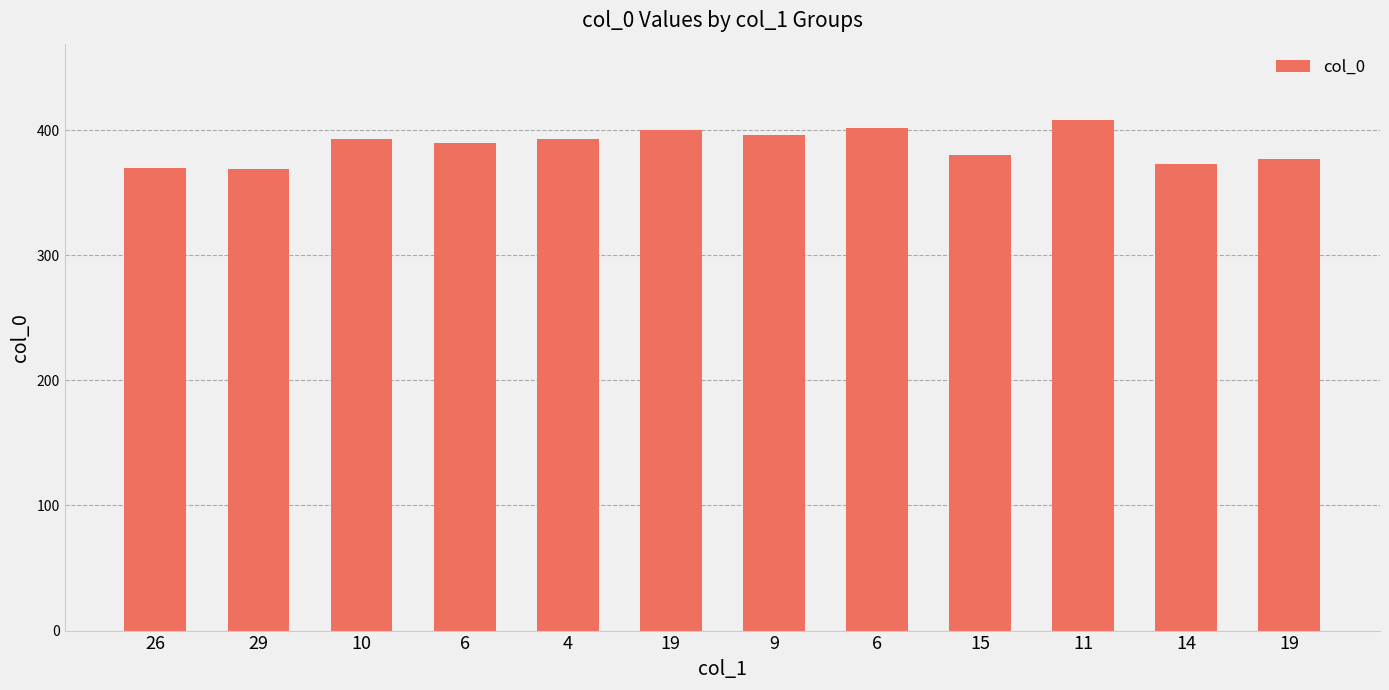

At which label is the value closest to 388?

6